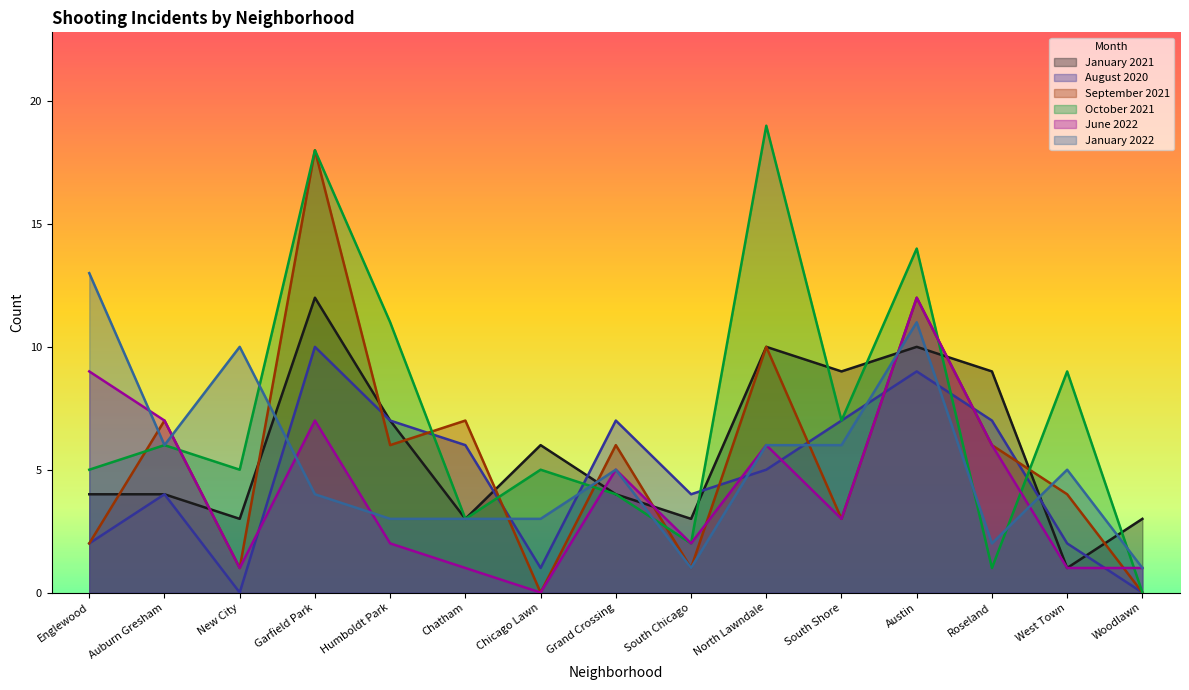

What is the spread (max minus min) of values at Woodlawn?

3